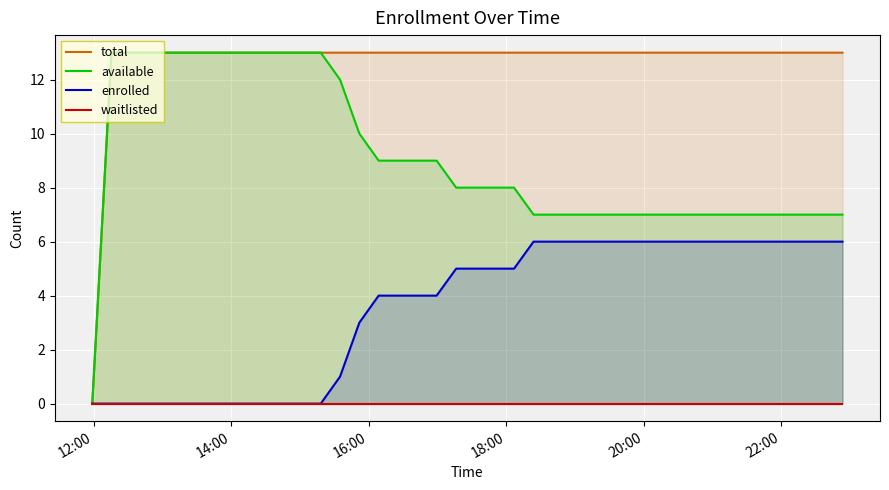

What is the highest value of the total series?

13